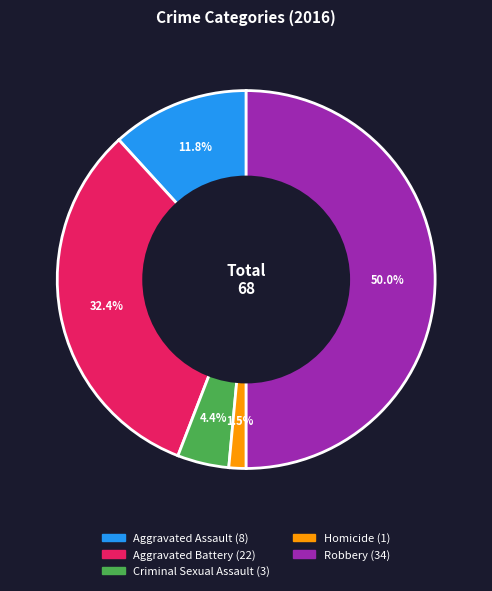

Between Aggravated Assault and Homicide, which is larger?

Aggravated Assault